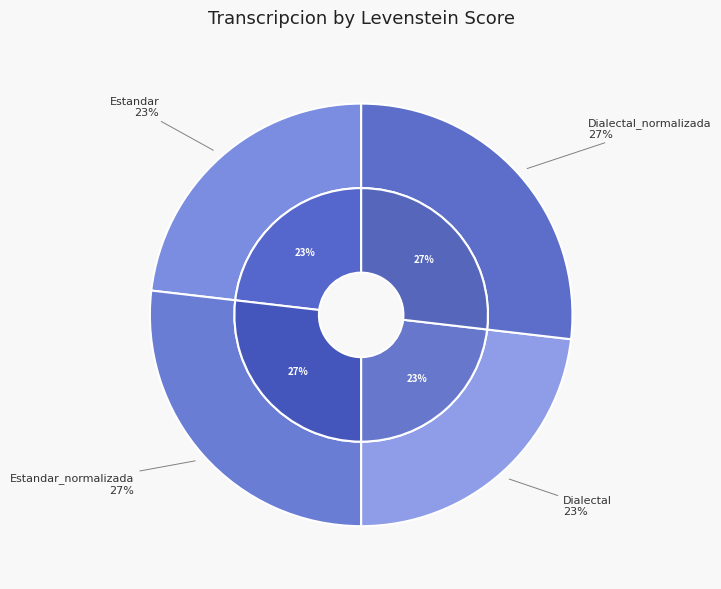

To the nearest percent, what is the difference between the largest and smallest slice percentages?

4%